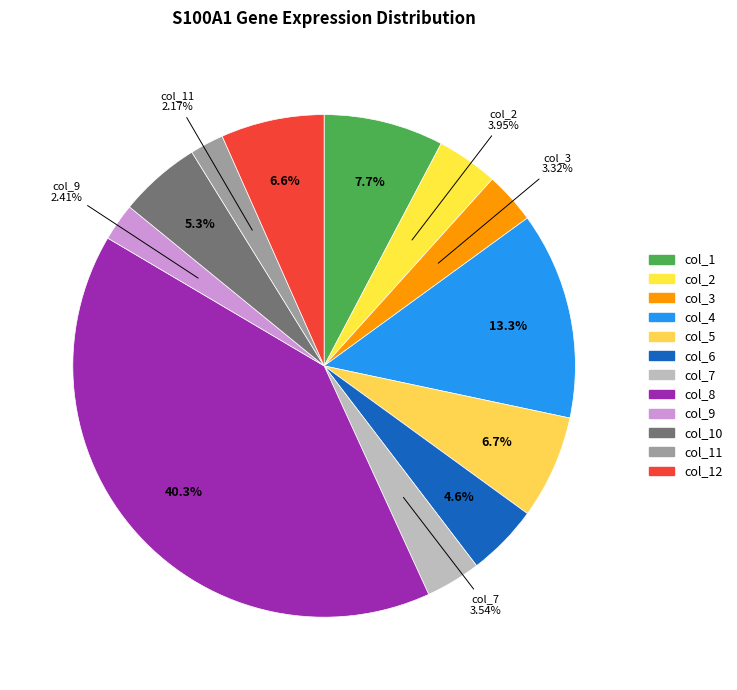

What percentage do col_9 and col_10 together represent?

7.7%